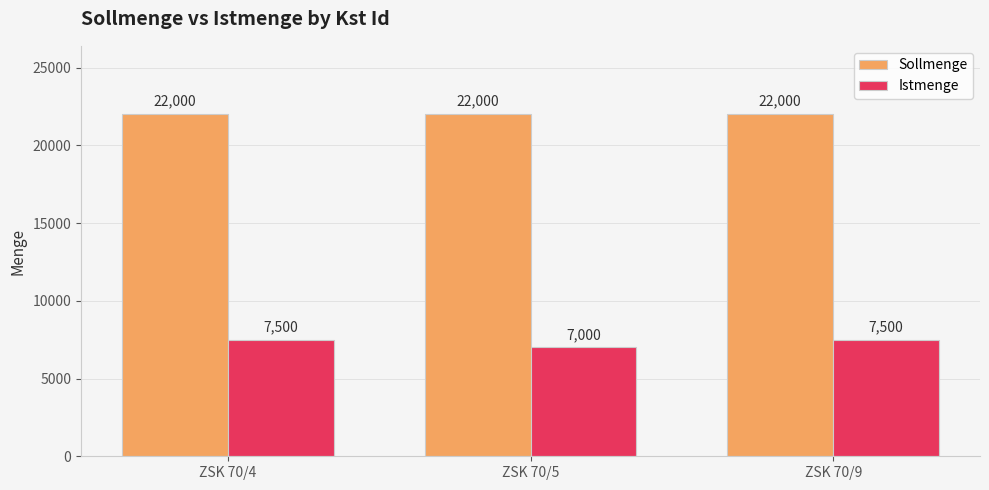

What are all the series names shown in the legend?

Sollmenge, Istmenge